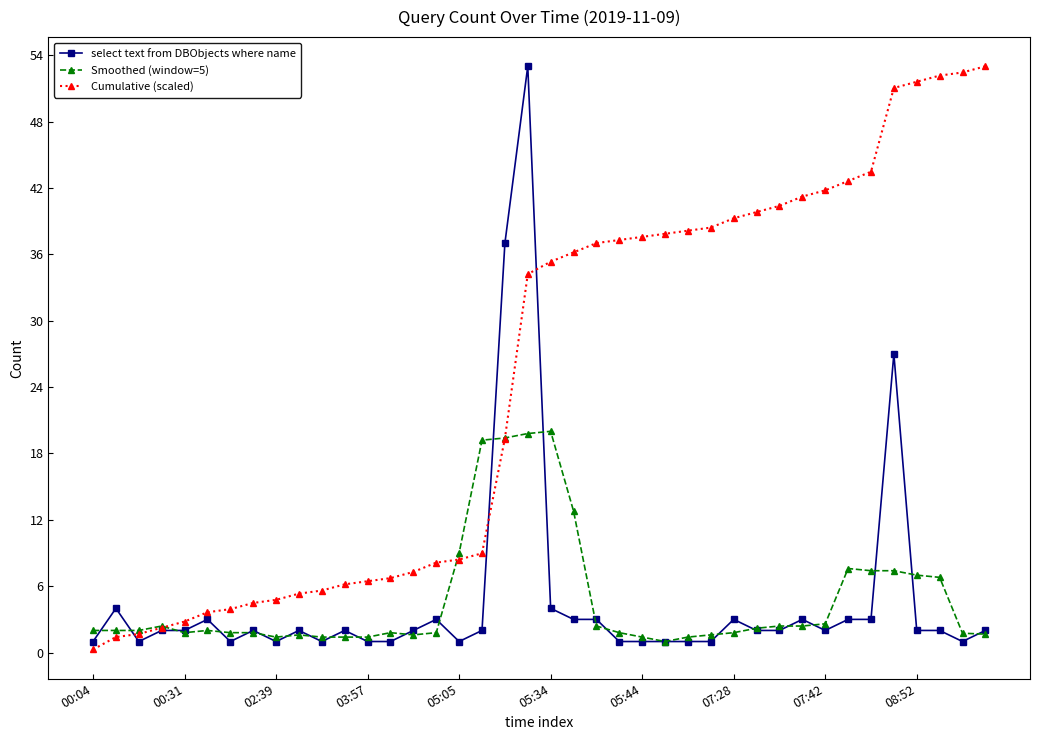

True or false: Smoothed (window=5) has more than 0 points higher than both neighbors.

True